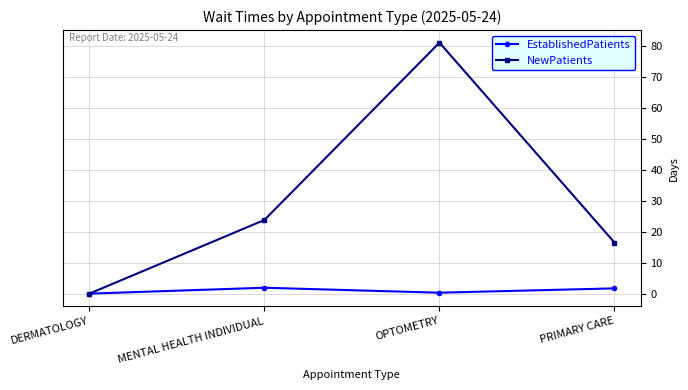

Rank the series by their maximum value, from highest to lowest.

NewPatients, EstablishedPatients